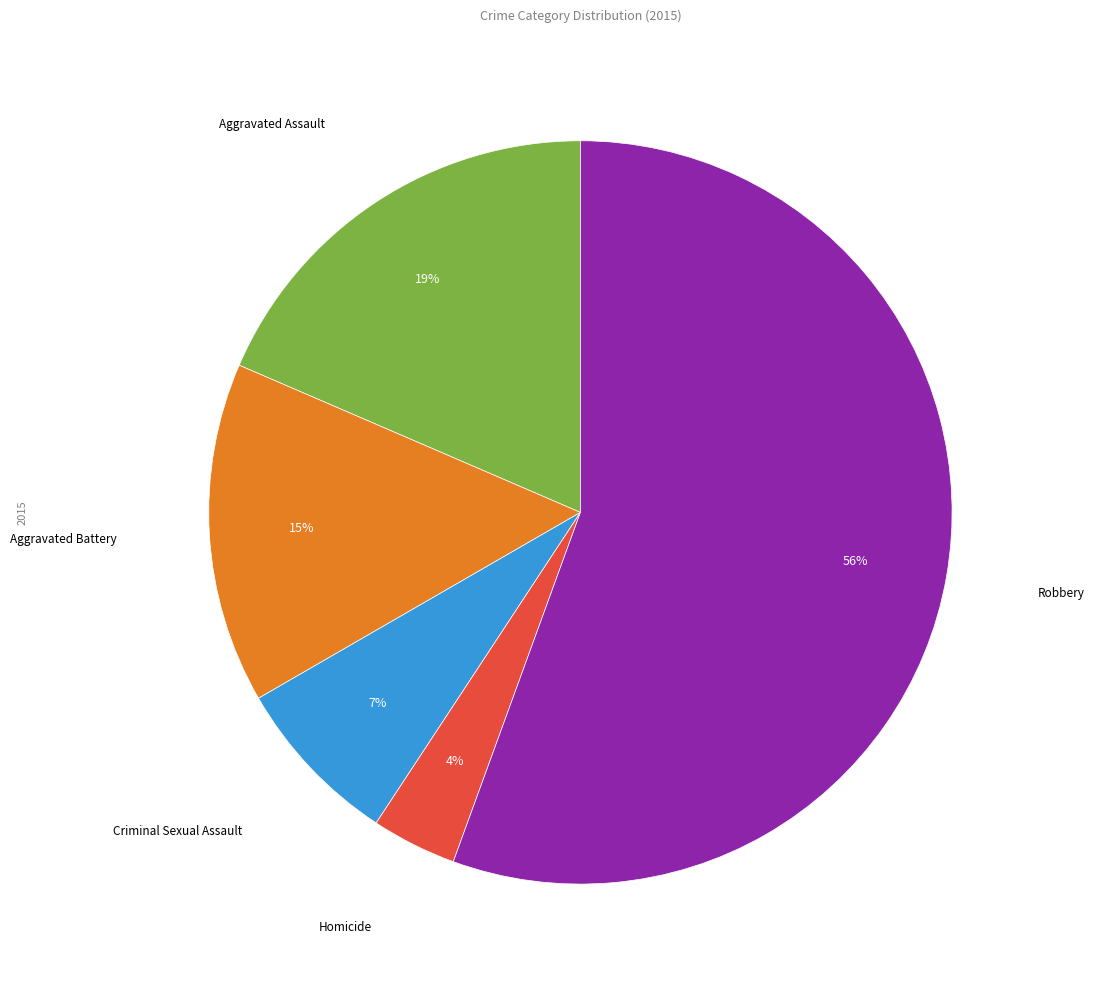

Is there any slice that represents more than half of the pie?

Yes